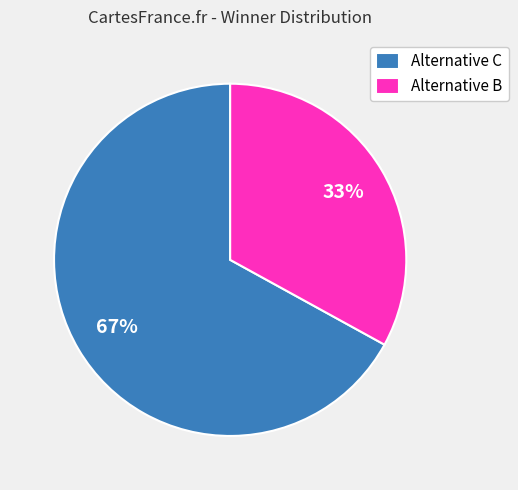

Combined, do Alternative C and Alternative B account for over 50%?

Yes